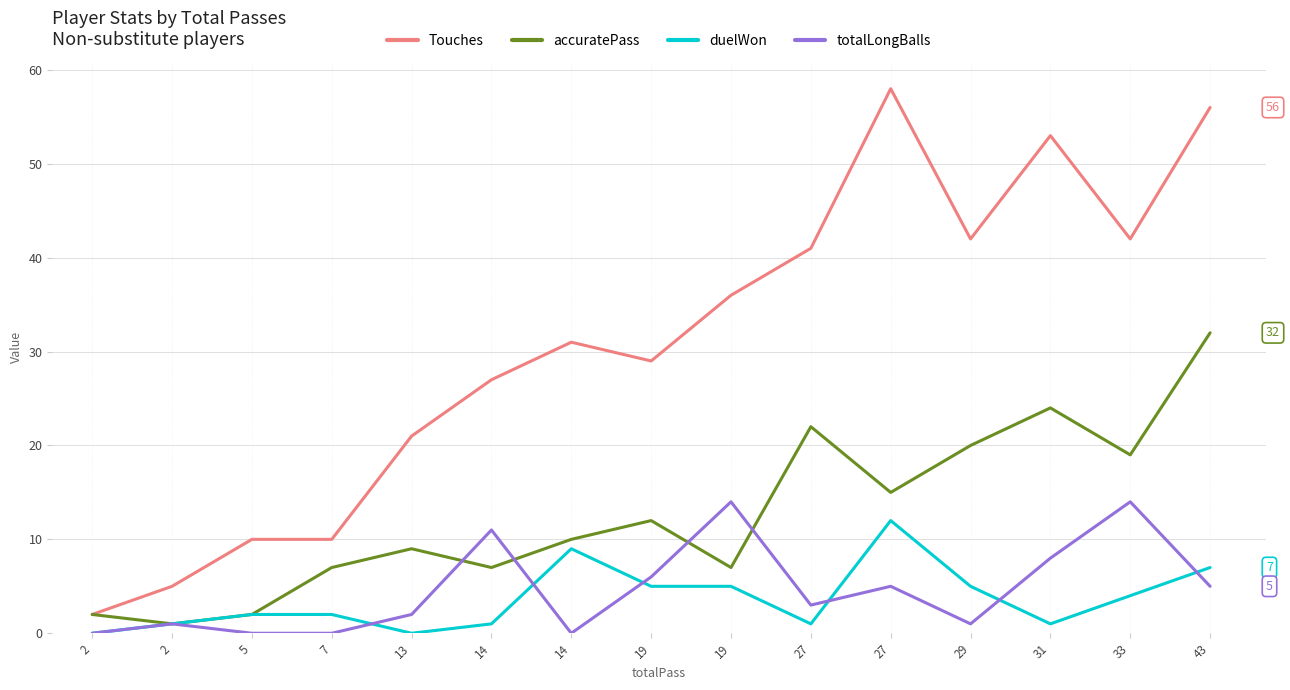

Does the chart have visible grid lines?

Yes